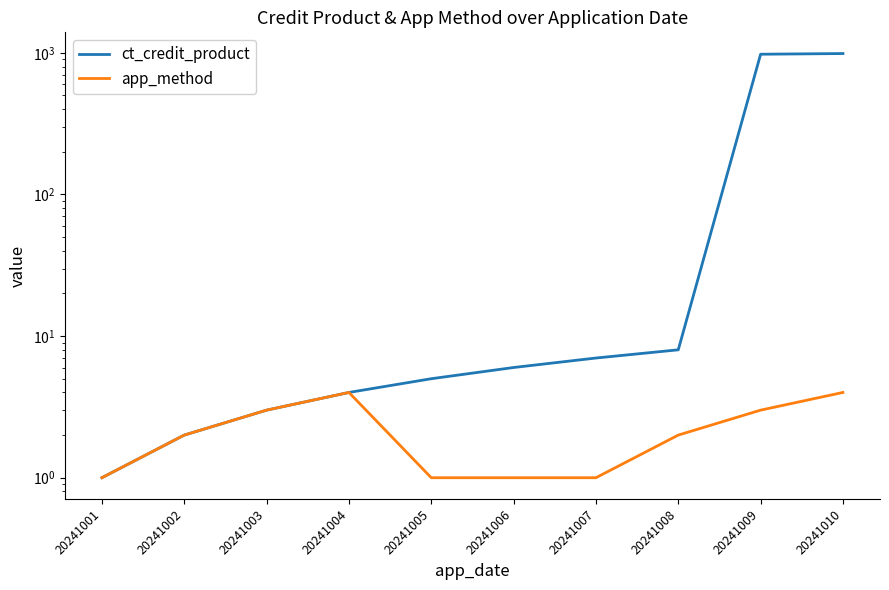

True or false: ct_credit_product has a value of 8 at 20241008.

True